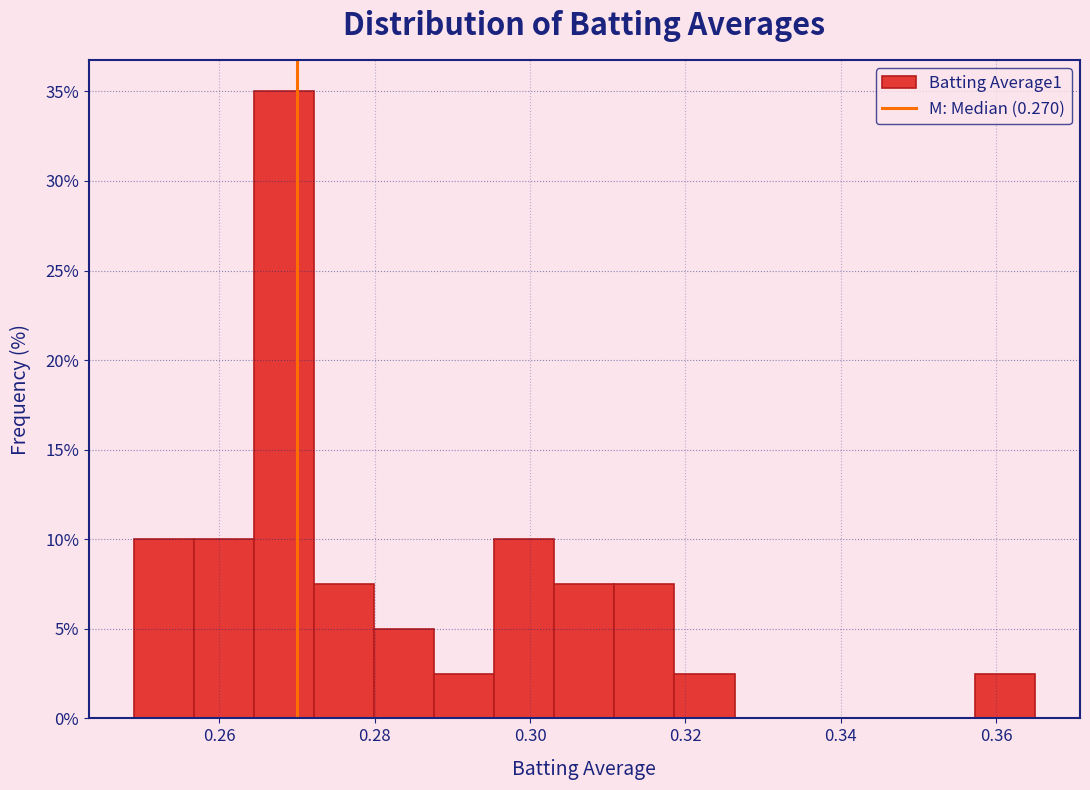

Around what value on the x-axis is the tallest bar? Give the approximate position of its centre, as read against the axis.

0.268